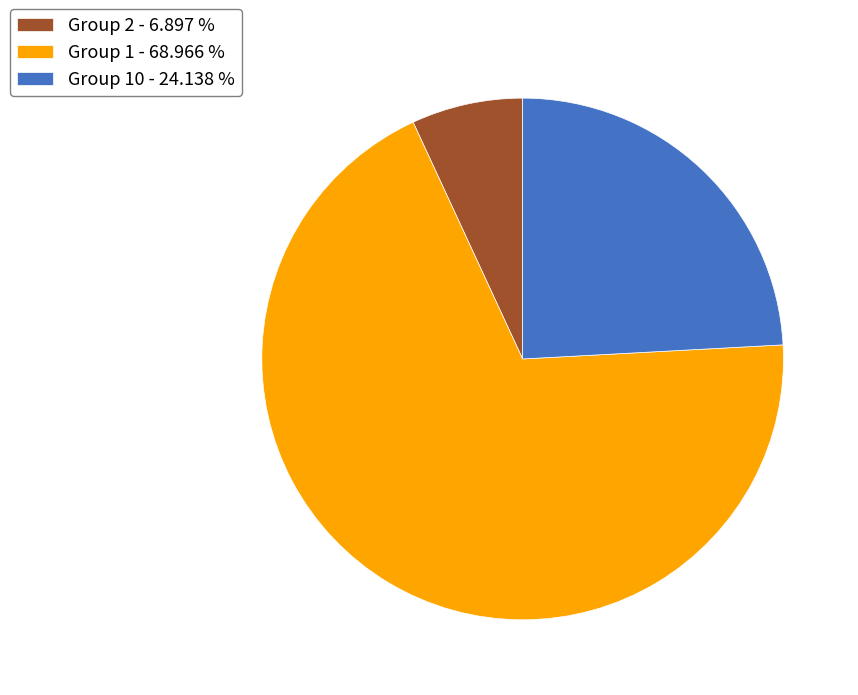

Rank the categories by value from lowest to highest.

Group 2 - 6.897 %, Group 10 - 24.138 %, Group 1 - 68.966 %